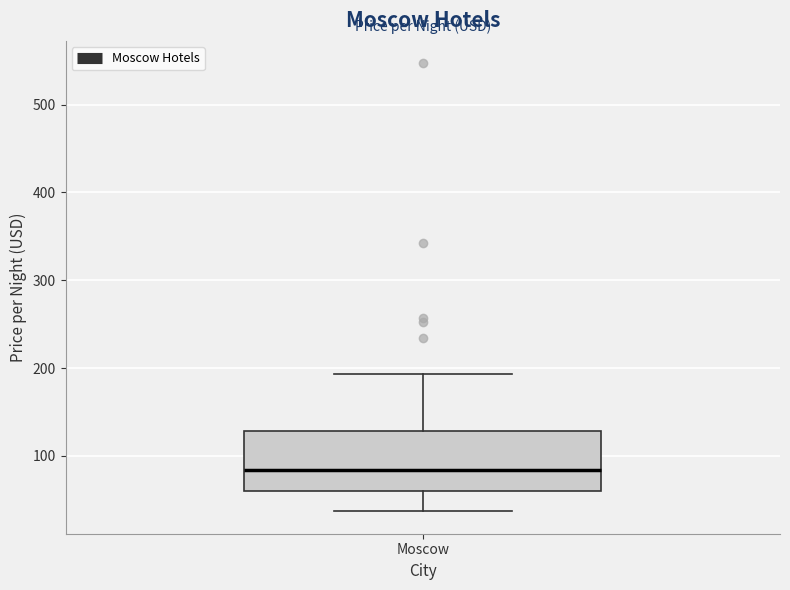

Where is the upper edge of the box for Moscow on the y-axis? The values are not printed on the chart, so give them approximately, as read against the axis.

130